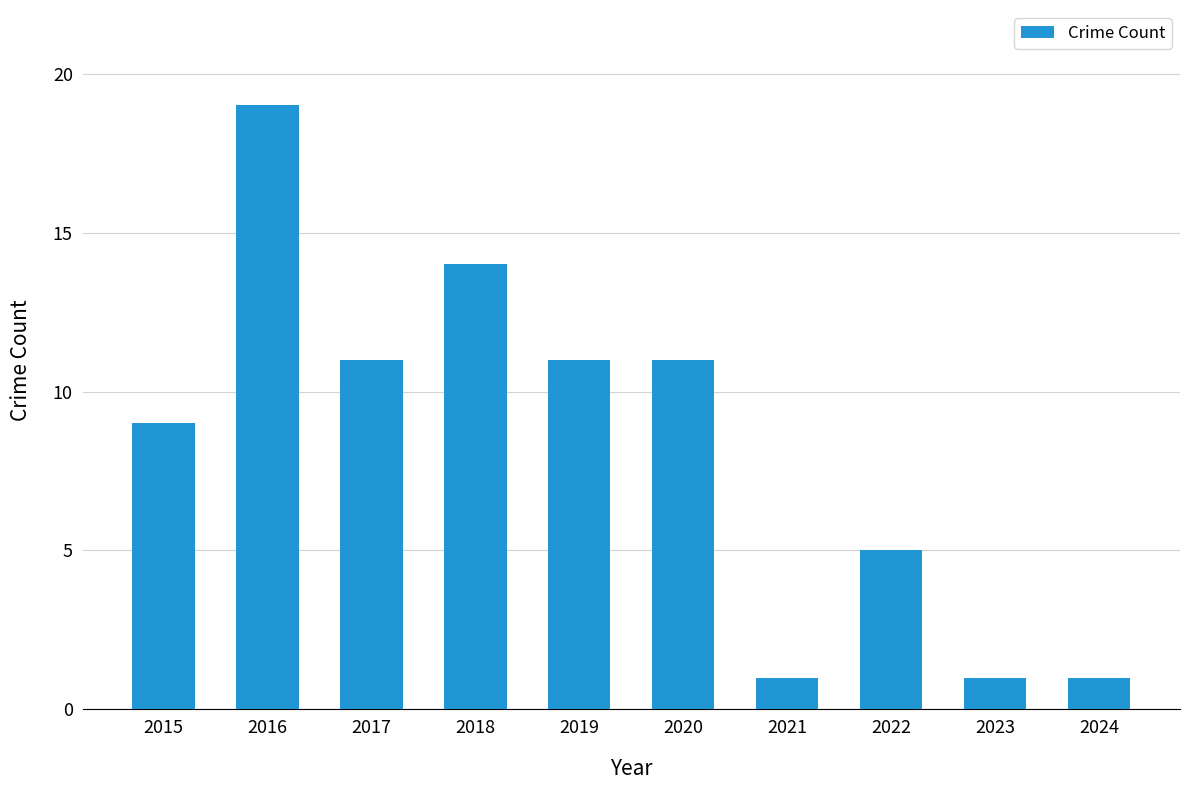

How many values are between 1 and 11?

8